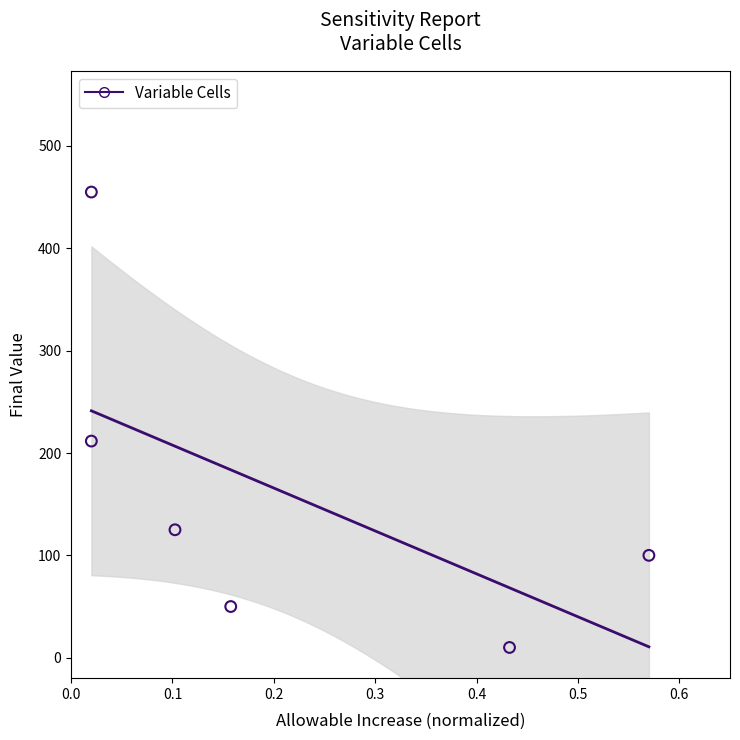

What is the range of X values (max minus min)?

0.6